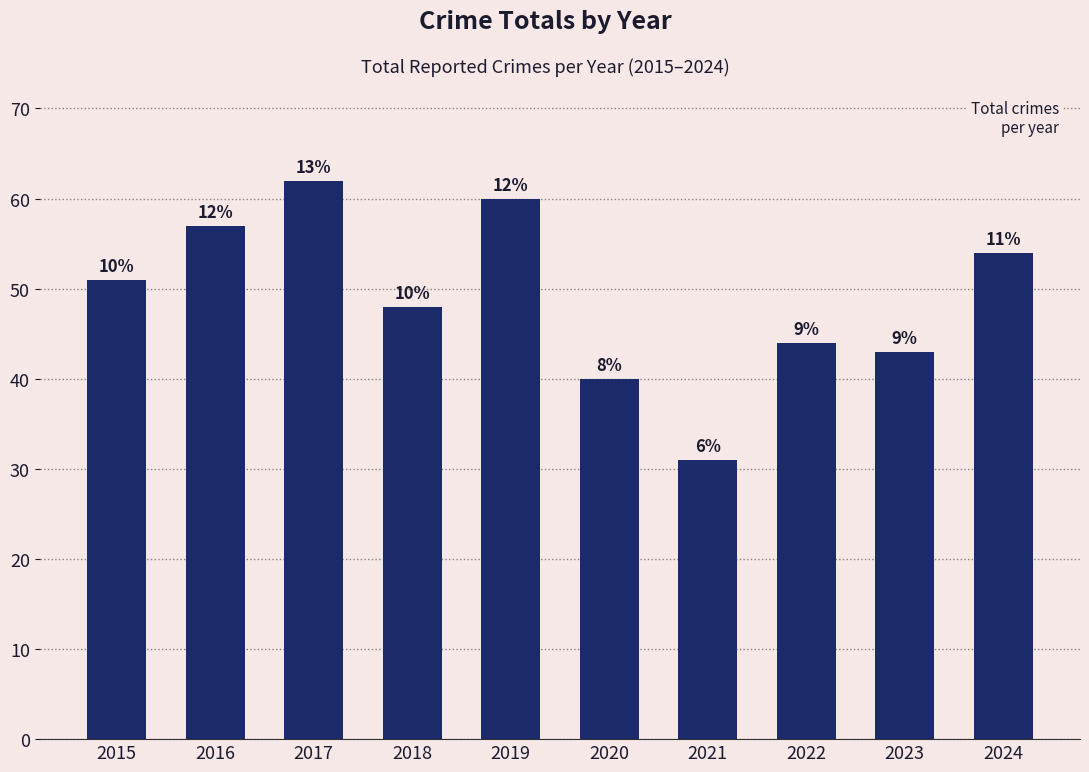

What is the sum of the values at 2021 and 2022?

75